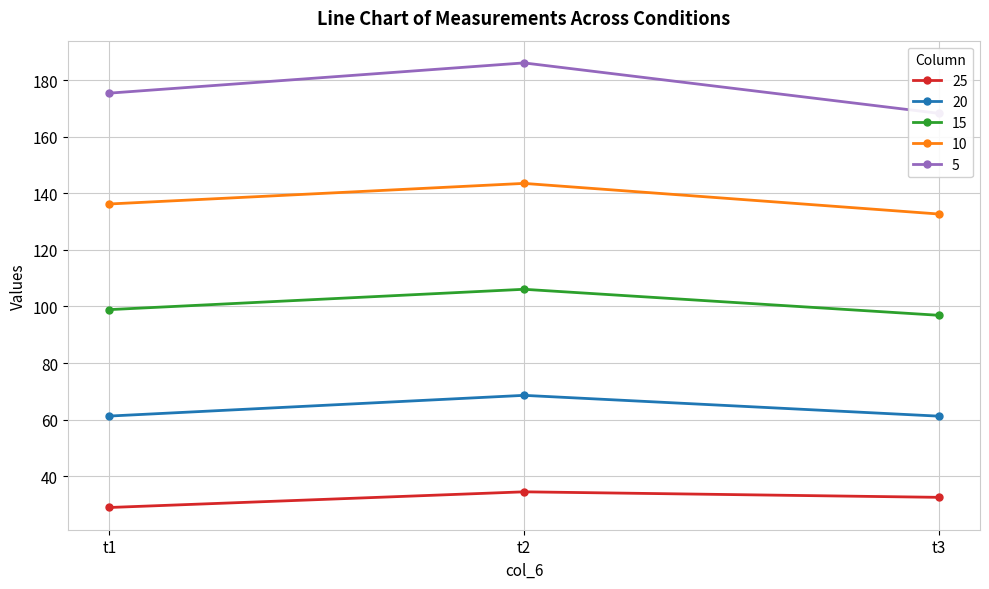

List the series in order of their overall mean, highest first.

5, 10, 15, 20, 25